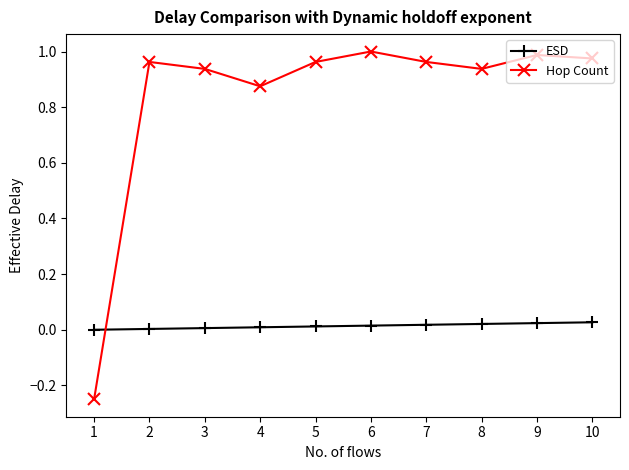

Is the value of ESD at 8 greater than the value of Hop Count at 6?

No